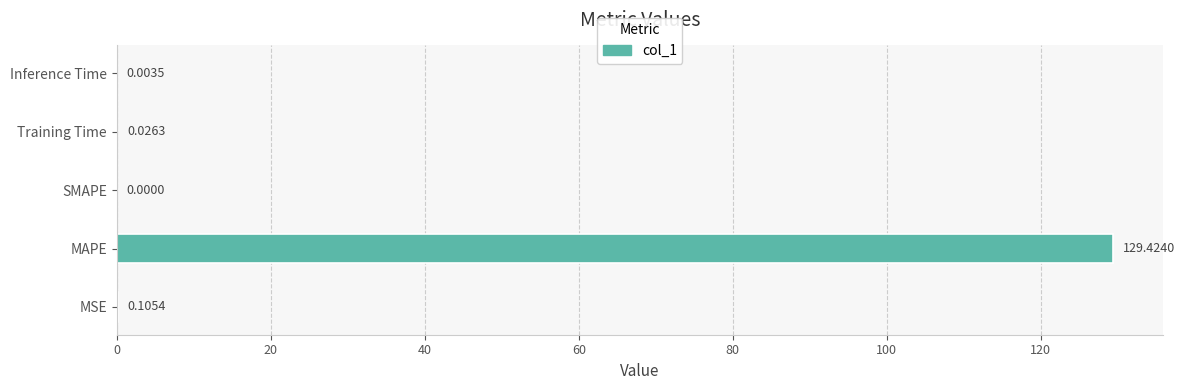

At which category does the chart reach its peak across all series?

MAPE